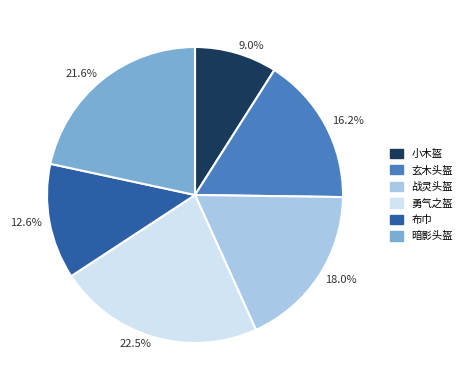

Which slice is the smallest?

9.0%